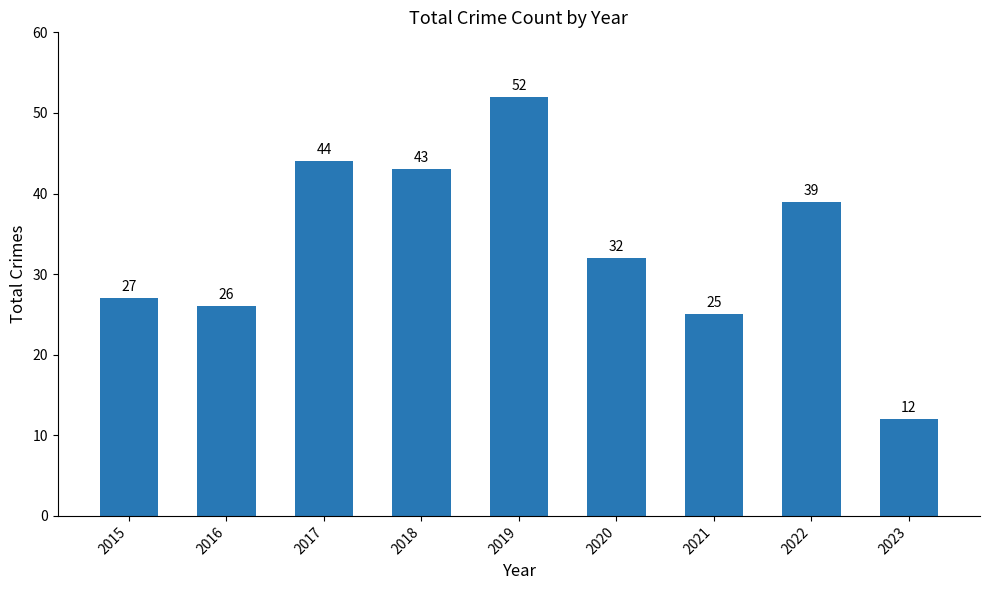

What is the value of the 9th bar from the left?

12